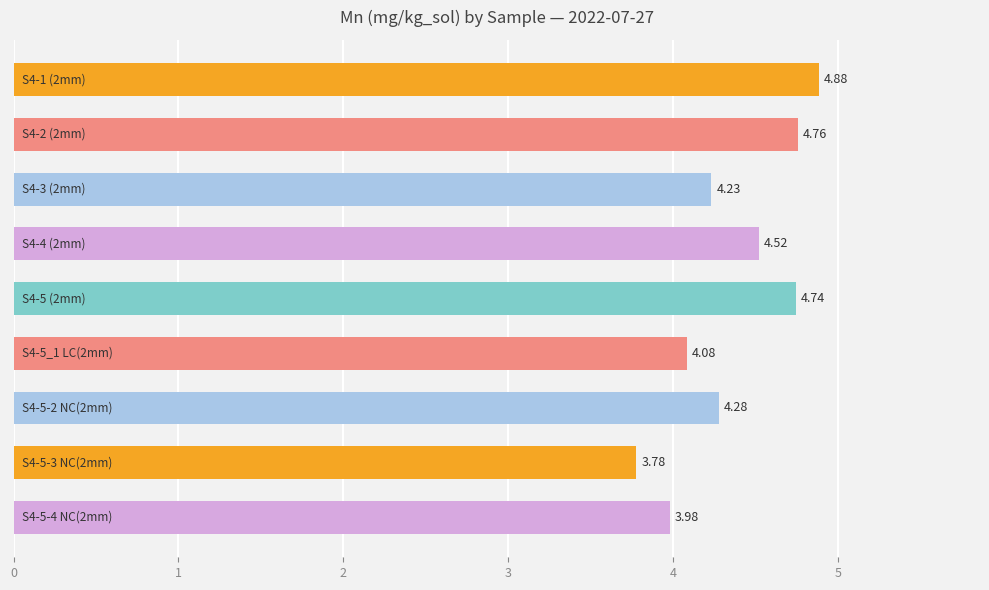

What is the difference between the maximum and minimum values?

1.1